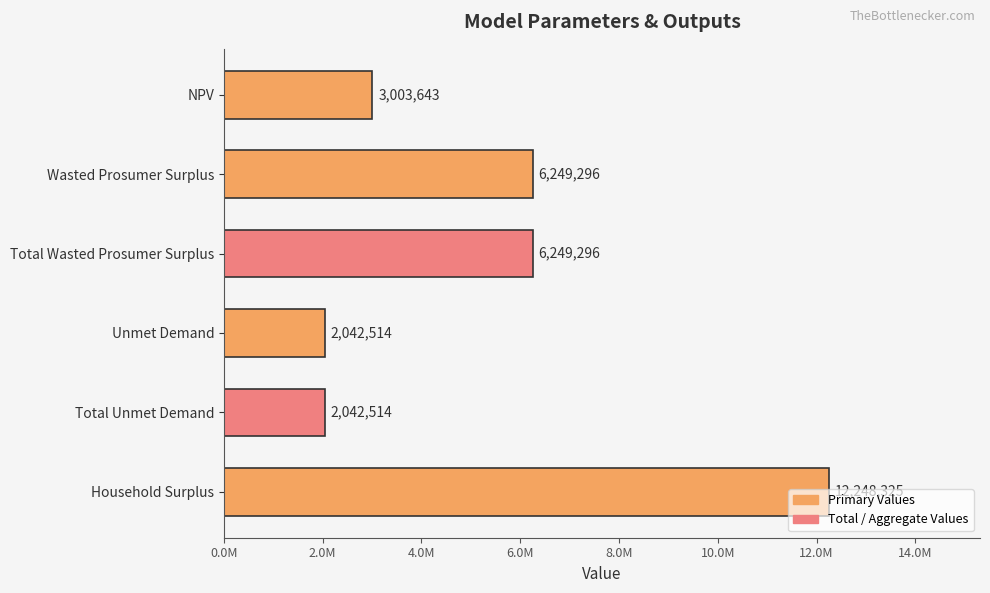

Does the chart contain any negative values?

No